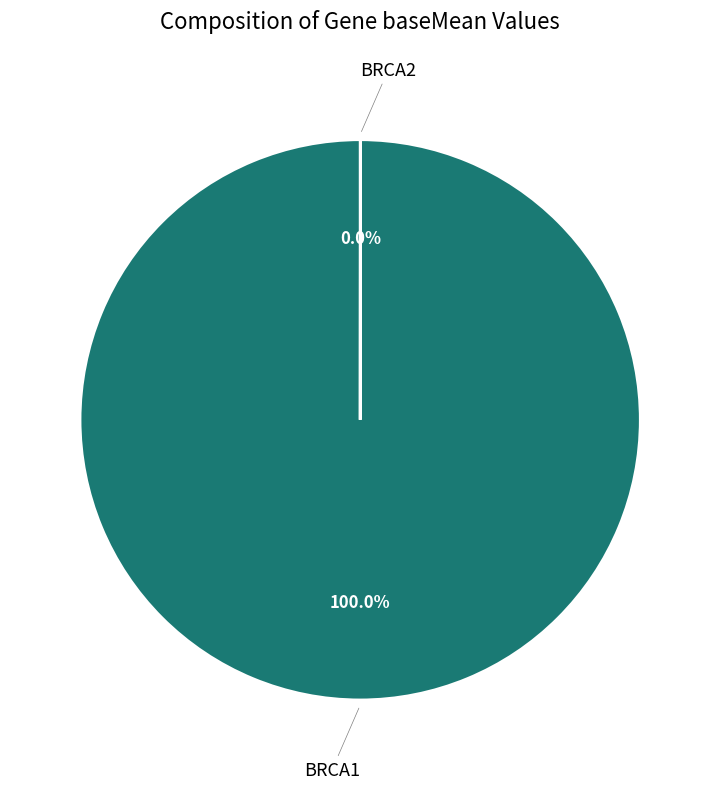

Does any single category account for the majority?

Yes